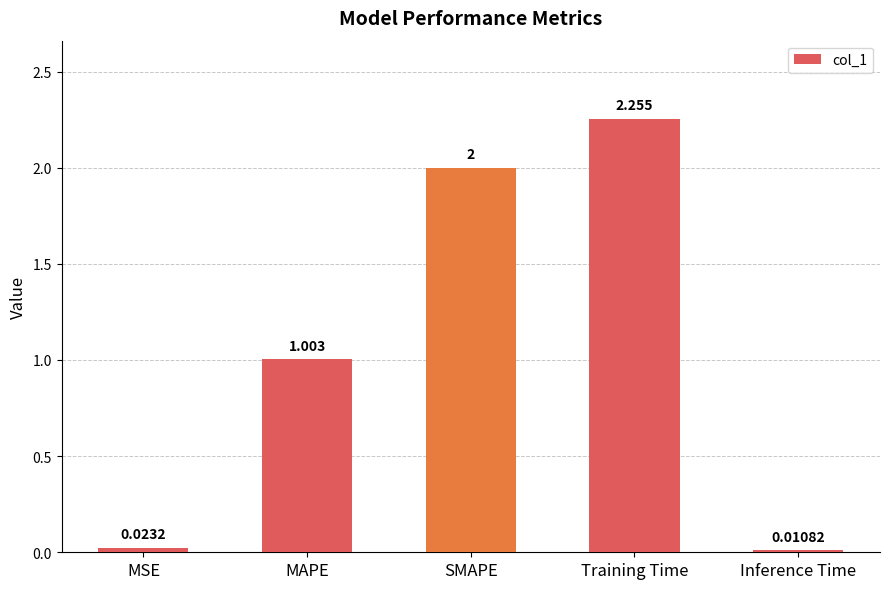

At which label is the value closest to 1?

MAPE